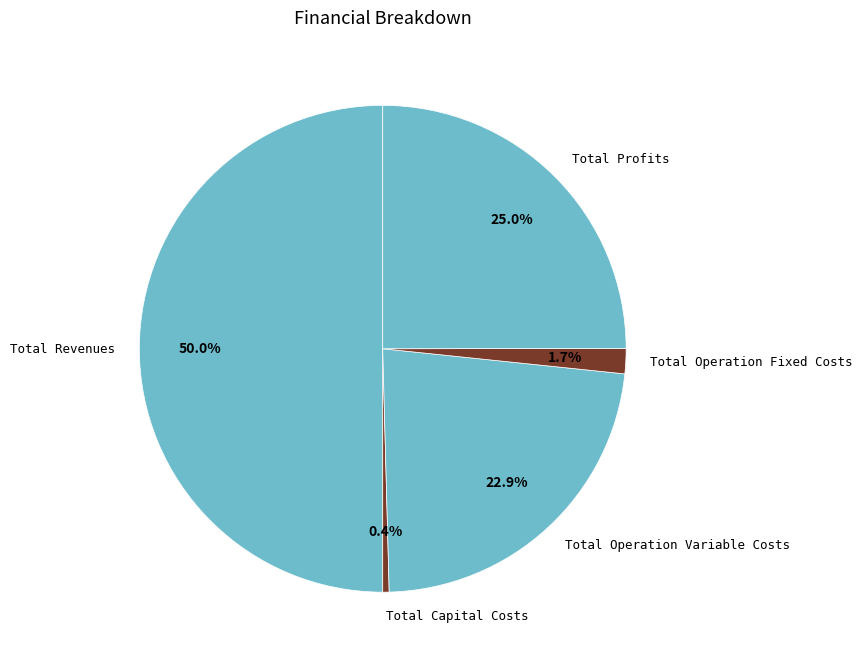

Which category has the smallest portion of the pie?

Total Capital Costs